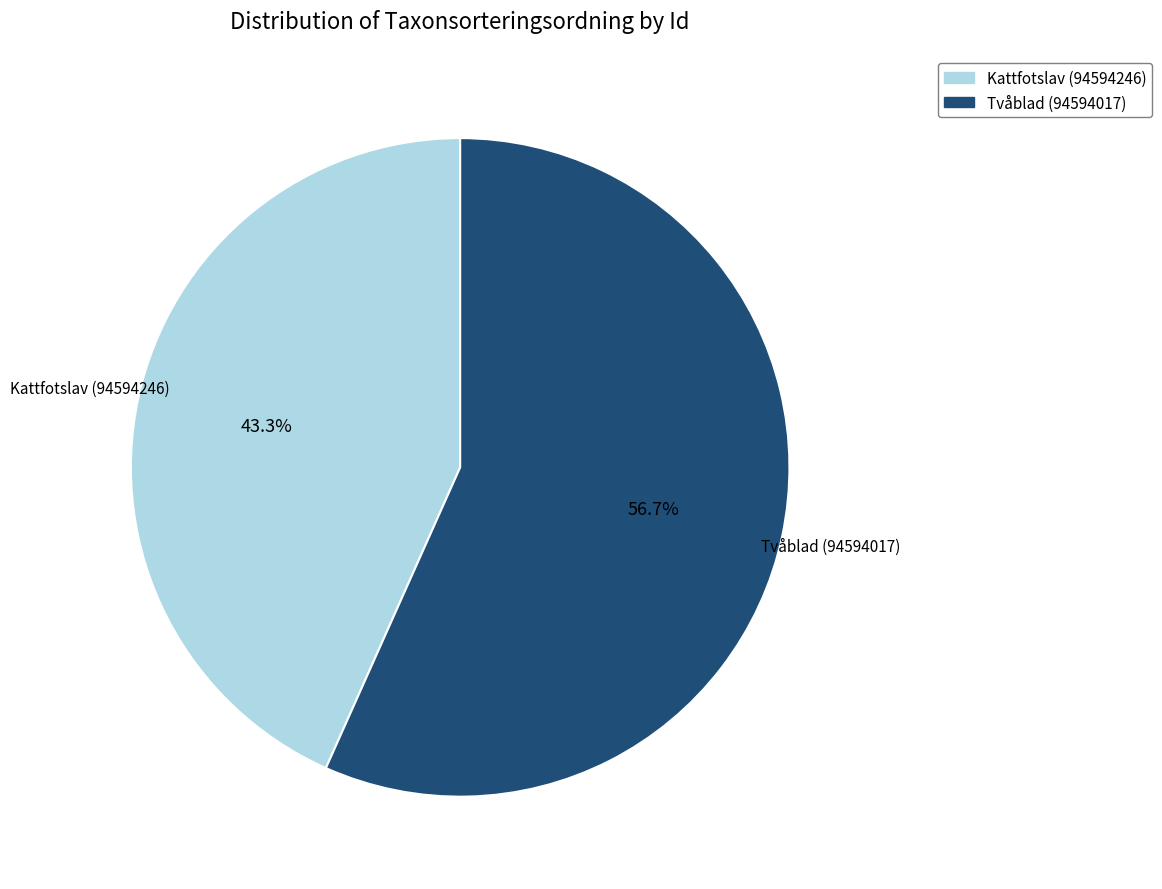

Rank the categories by value from highest to lowest.

Tvåblad (94594017), Kattfotslav (94594246)